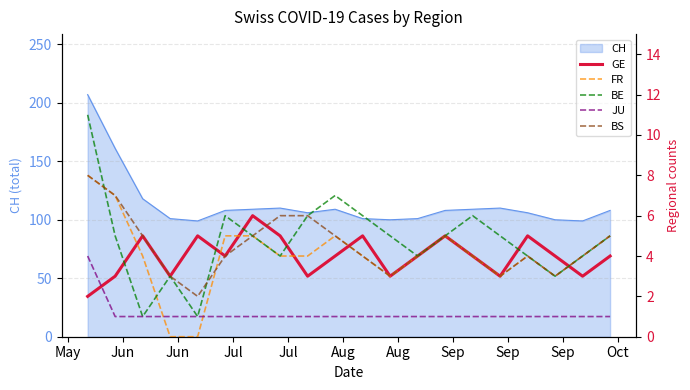

What is the minimum value for CH?

99